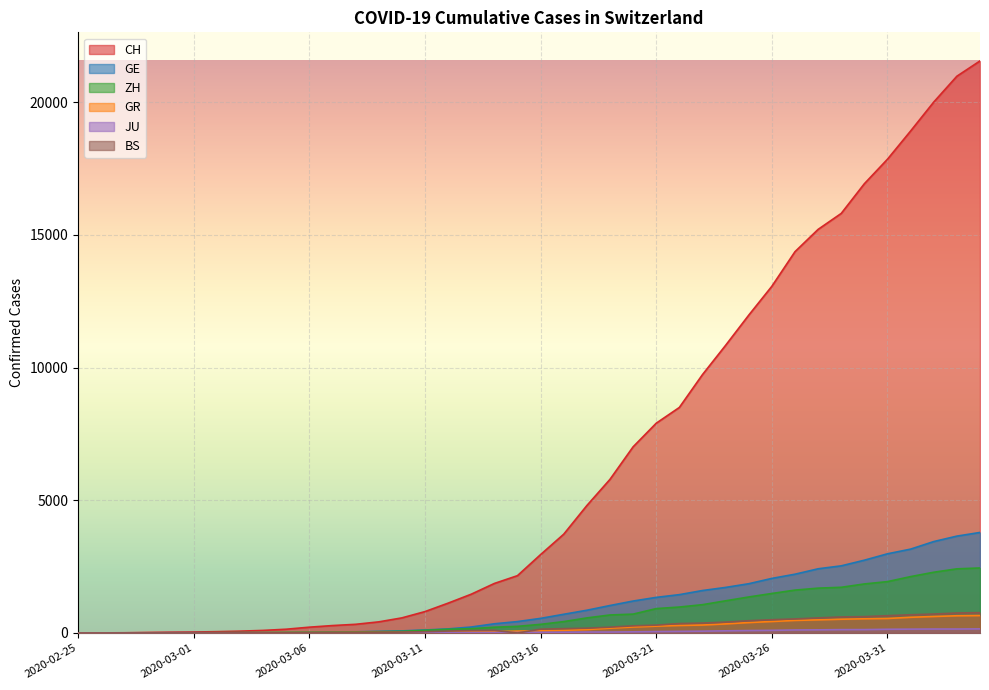

The value of GR at 2020-03-17 is 101. True or false?

True